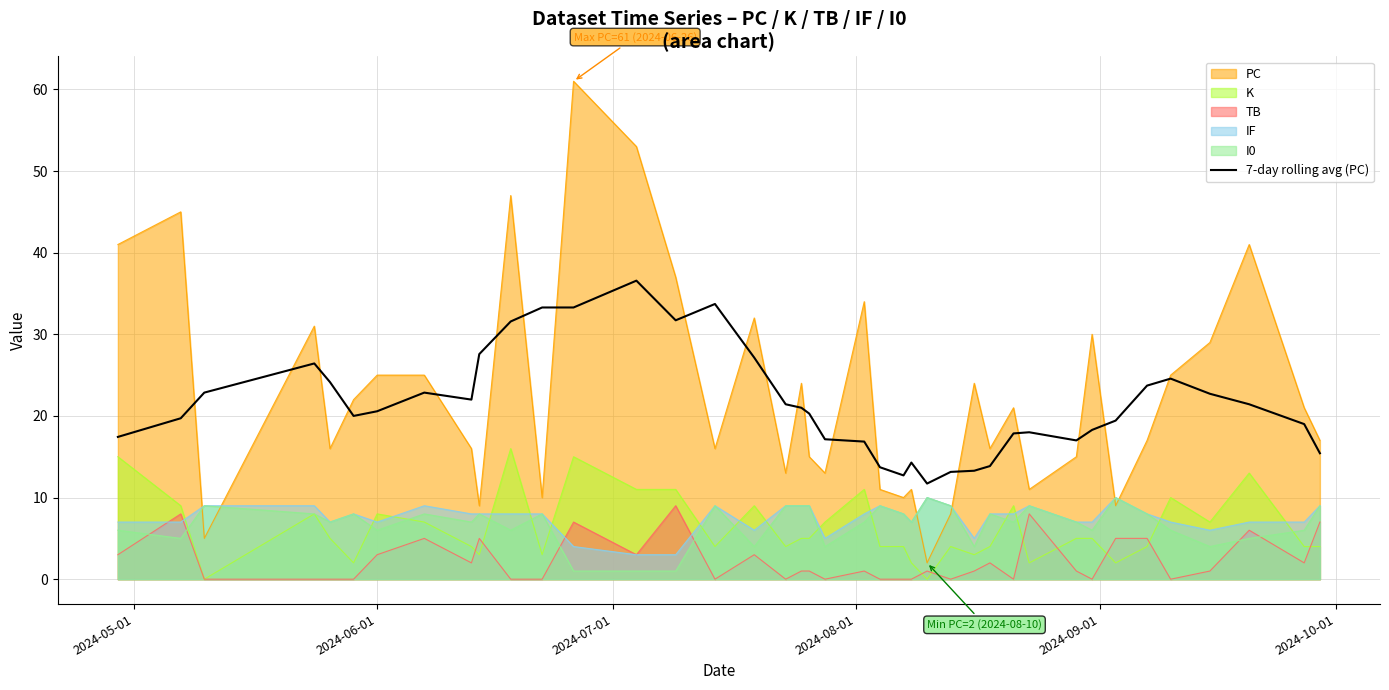

What is the greatest value displayed?

61.0